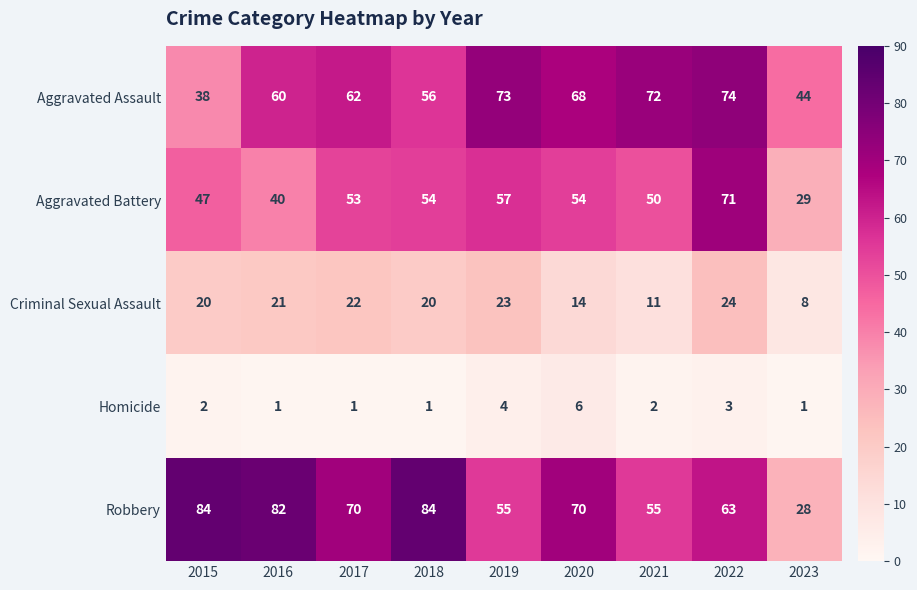

At which label does Aggravated Battery reach its peak?

2022